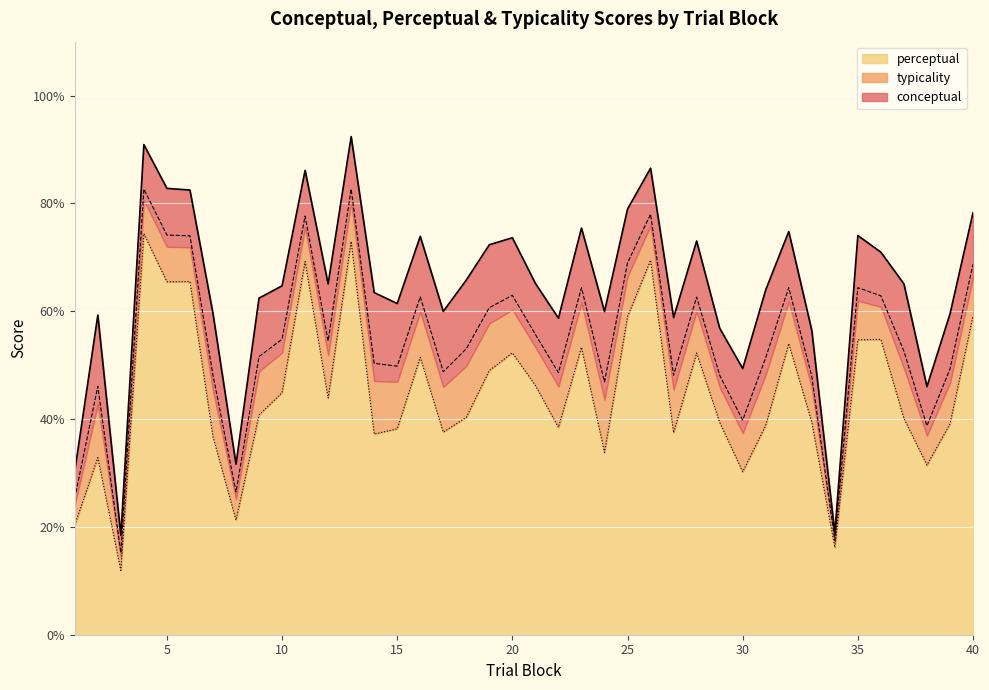

Reading left to right, list all the values displayed in this chart.

conceptual: 30.4	59.3	18.5	90.9	82.8	82.5	59.6	31.6	62.4	64.7	86.1	65.1	92.4	63.5	61.4	73.9	60.0	65.8	72.3	73.6	65.2	58.7	75.4	60.0	79.0	86.5	58.8	73.0	56.9	49.4	64.0	74.8	56.5	18.9	74.0	71.0	65.1	46.0	59.5	78.3
perceptual: 20.4	32.8	11.9	74.4	65.5	65.5	36.8	21.3	40.8	44.9	69.2	43.9	72.9	37.2	38.2	51.5	37.6	40.3	49.0	52.3	46.2	38.5	53.3	33.8	59.0	69.5	37.5	52.2	39.4	30.2	38.8	54.0	39.4	16.2	54.7	54.8	40.1	31.5	39.1	59.1
typicality: 25.4	46.1	15.2	82.7	74.1	74.0	48.2	26.5	51.6	54.8	77.7	54.5	82.7	50.3	49.8	62.7	48.8	53.0	60.7	63.0	55.7	48.6	64.4	46.9	69.0	78.0	48.1	62.6	48.1	39.8	51.4	64.4	47.9	17.5	64.4	62.9	52.6	38.7	49.3	68.7